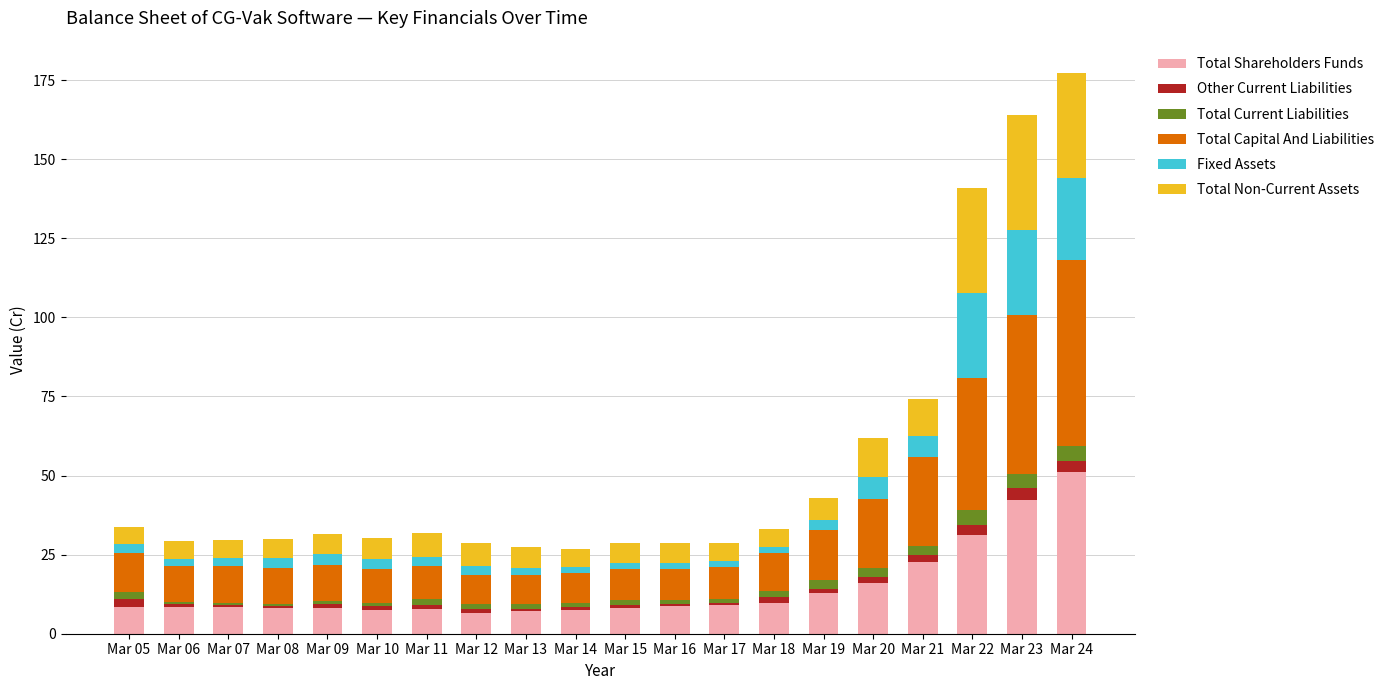

What is the sum of all Total Shareholders Funds values?

290.6